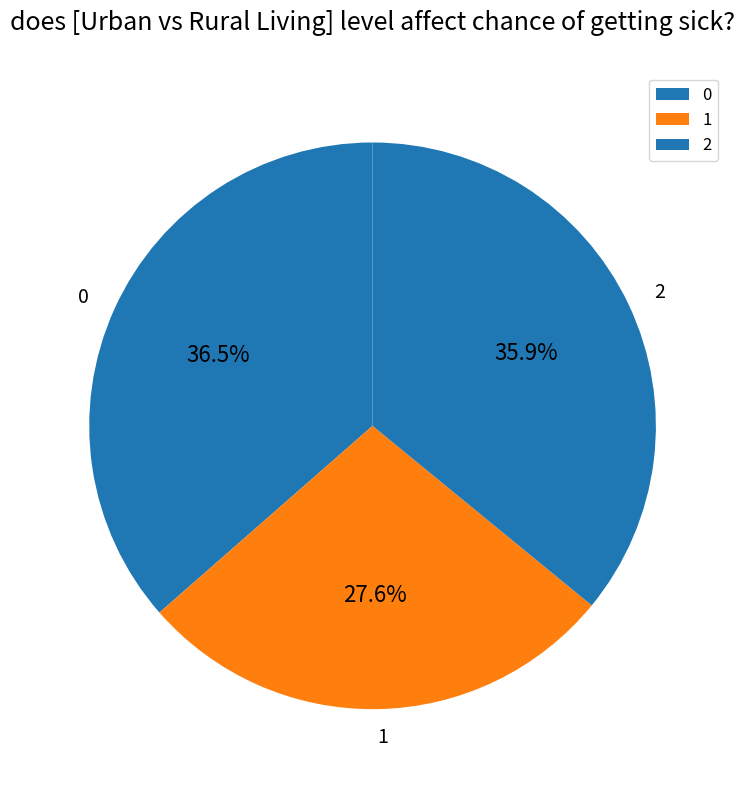

Combined, what portion of the pie is 1 and 2?

63.5%